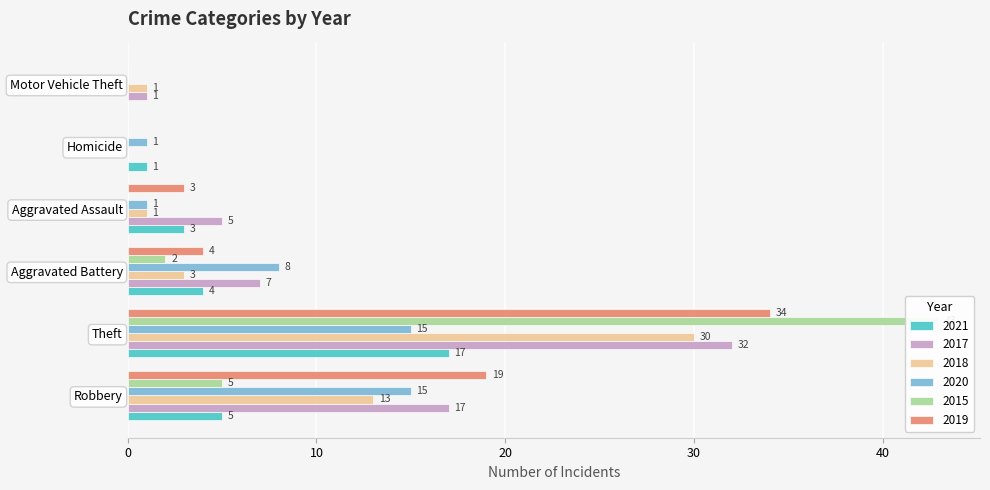

At Theft, list the series in order from smallest to largest.

2020, 2021, 2018, 2017, 2019, 2015